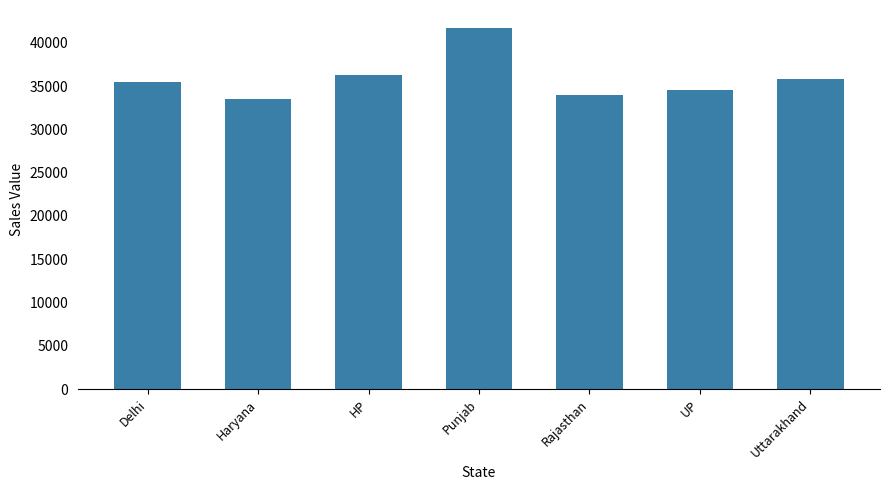

What is the sum of the values at UP and Delhi?

70060